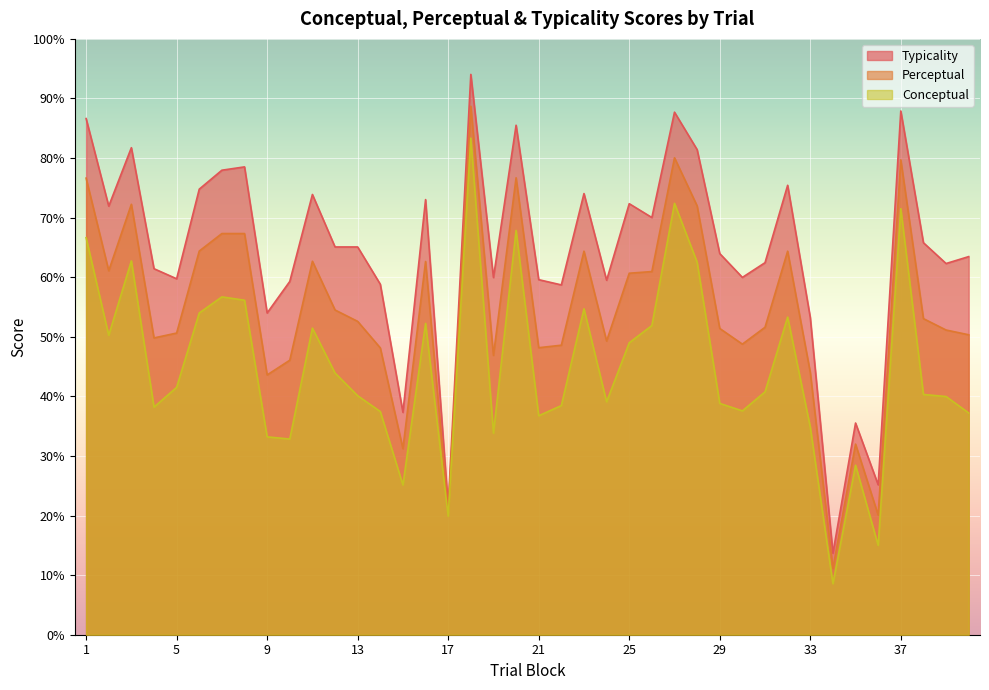

Rank the categories by perceptual value from lowest to highest.

34, 36, 17, 15, 35, 9, 33, 10, 19, 14, 21, 22, 30, 24, 4, 40, 5, 39, 29, 31, 13, 38, 12, 25, 26, 2, 16, 11, 23, 32, 6, 7, 8, 28, 3, 1, 20, 37, 27, 18